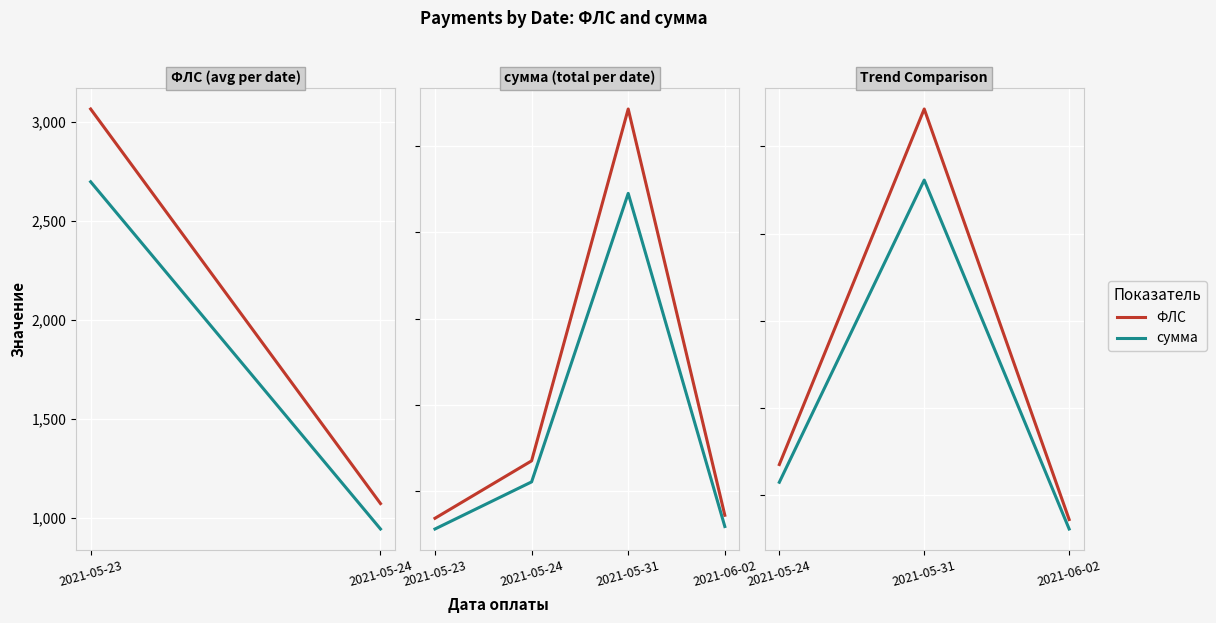

True or false: ФЛС has a value of 10613.5 at 2021-06-02.

False